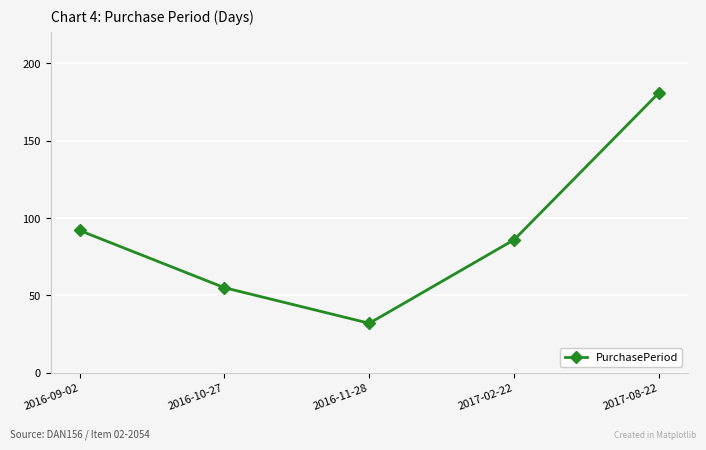

The value at 2017-08-22 is 181. True or false?

True